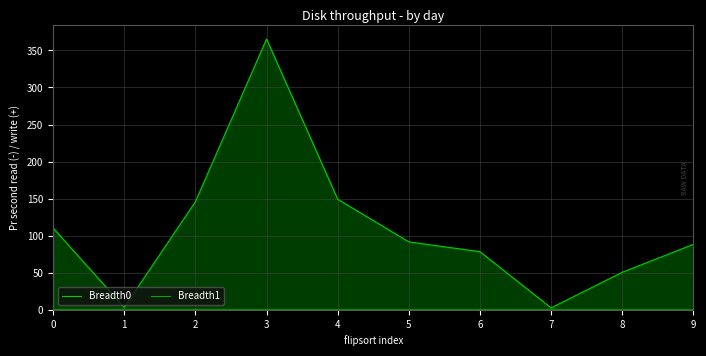

What is the total value across all series at 2?

145.9